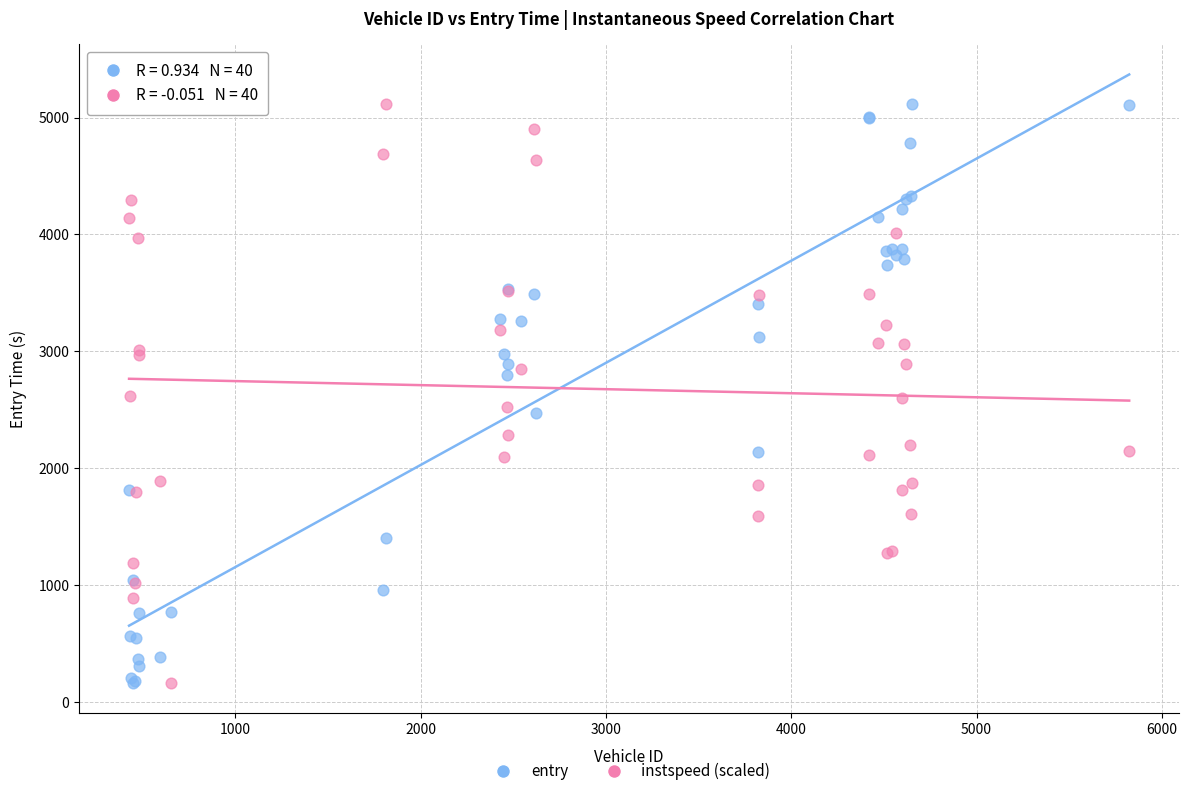

What are all the series names shown in the legend?

entry, instspeed (scaled)